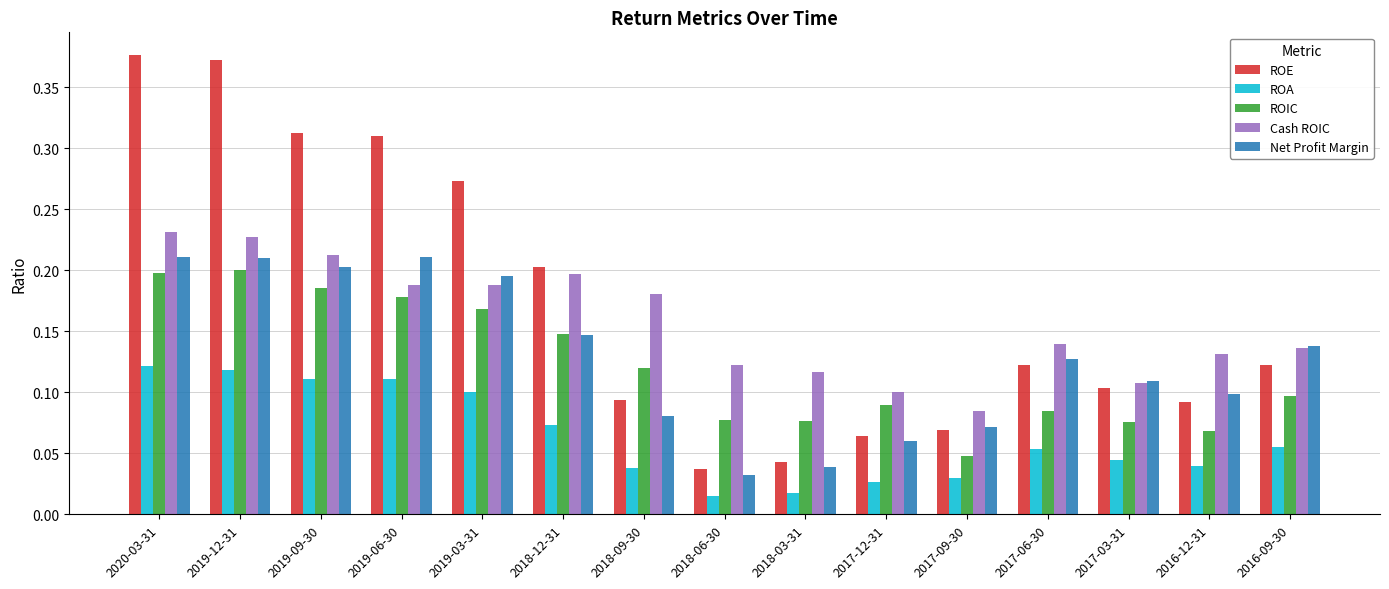

Count the number of data series in this chart.

5